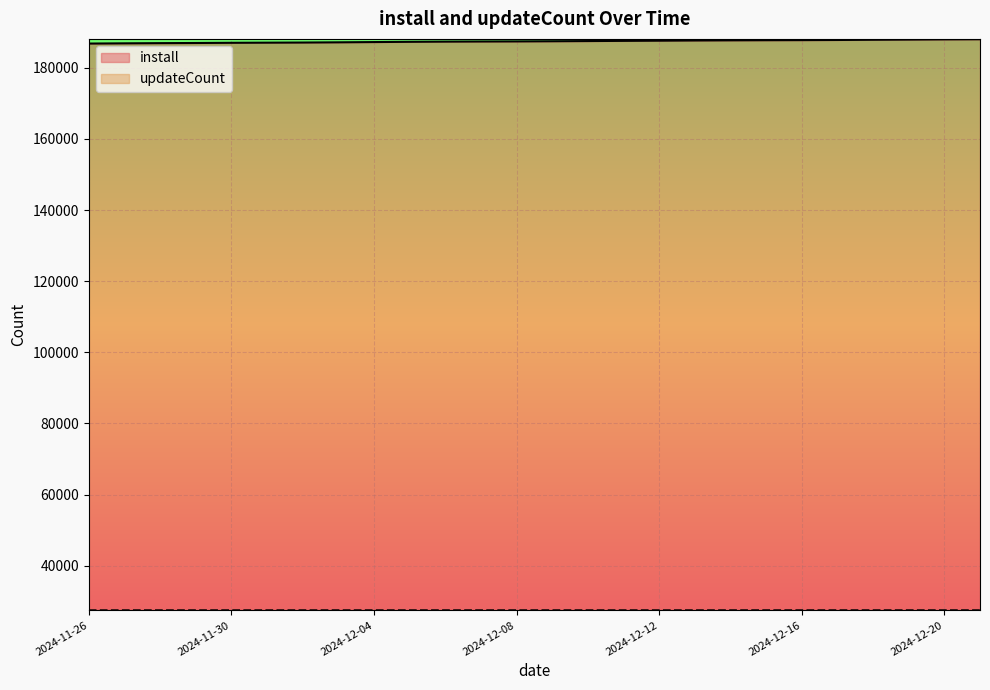

What is the label of the 17th point from the right?

2024-12-05